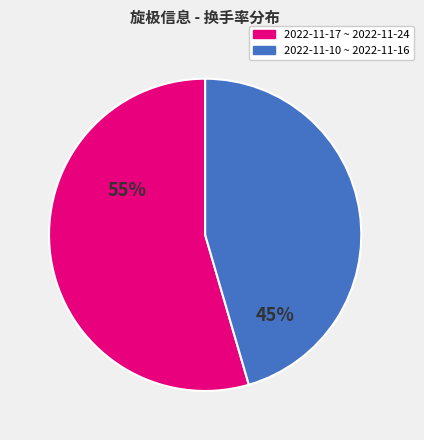

Is there a majority slice in this chart?

Yes